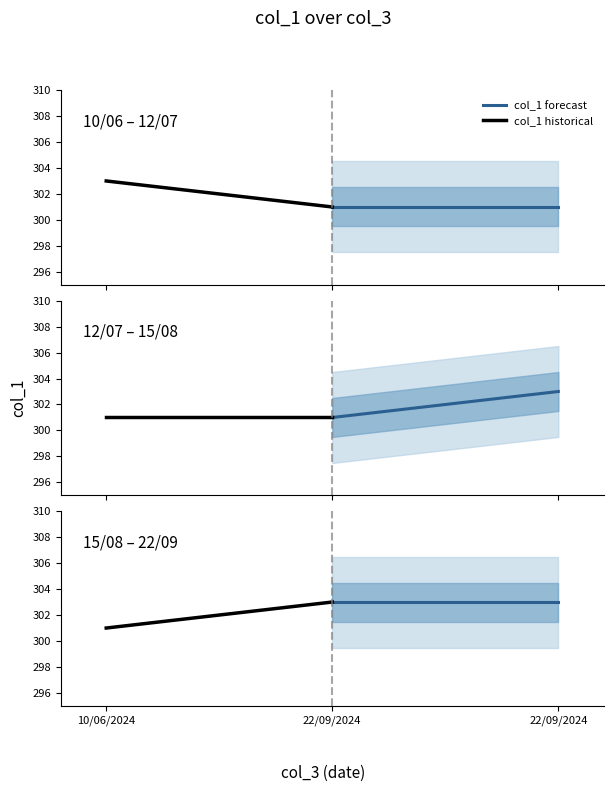

Which series has the largest range (max minus min)?

col_1 historical